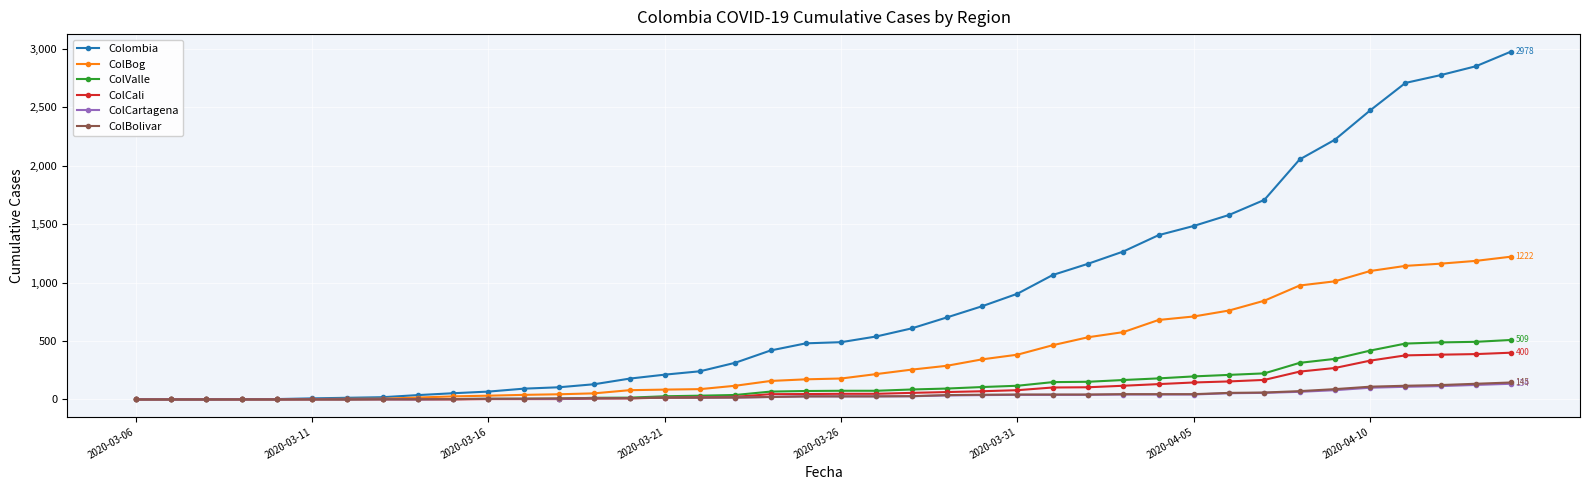

What are all the series names shown in the legend?

Colombia, ColBog, ColValle, ColCali, ColCartagena, ColBolivar